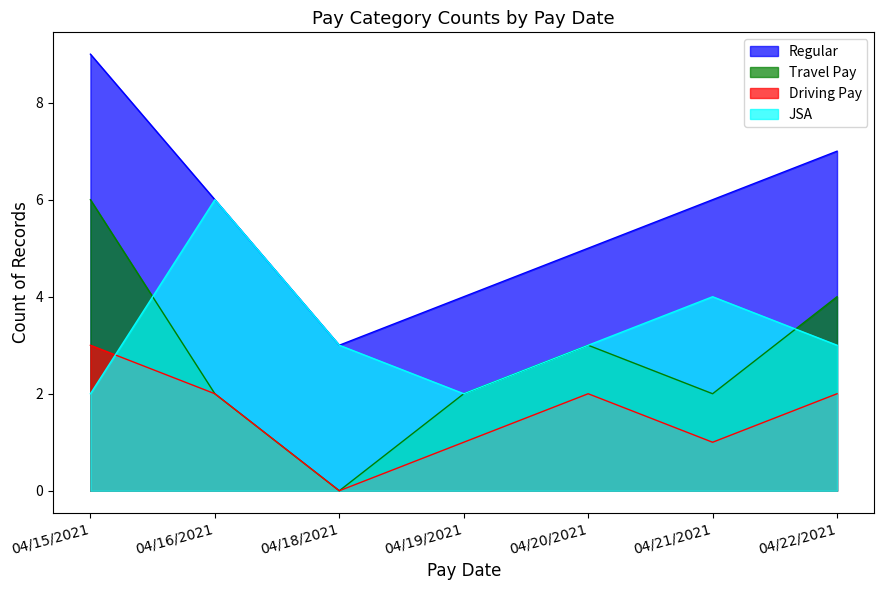

How many categories are shown in the chart?

7